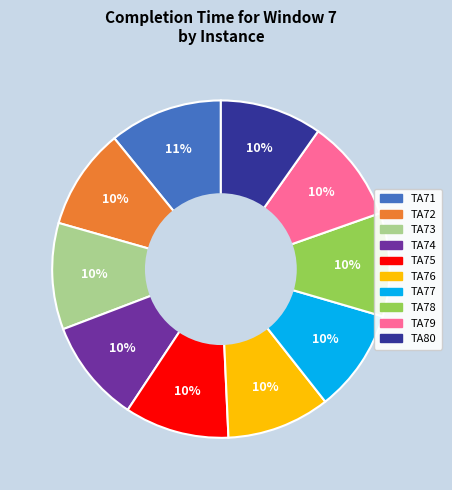

How many segments does this pie chart have?

10